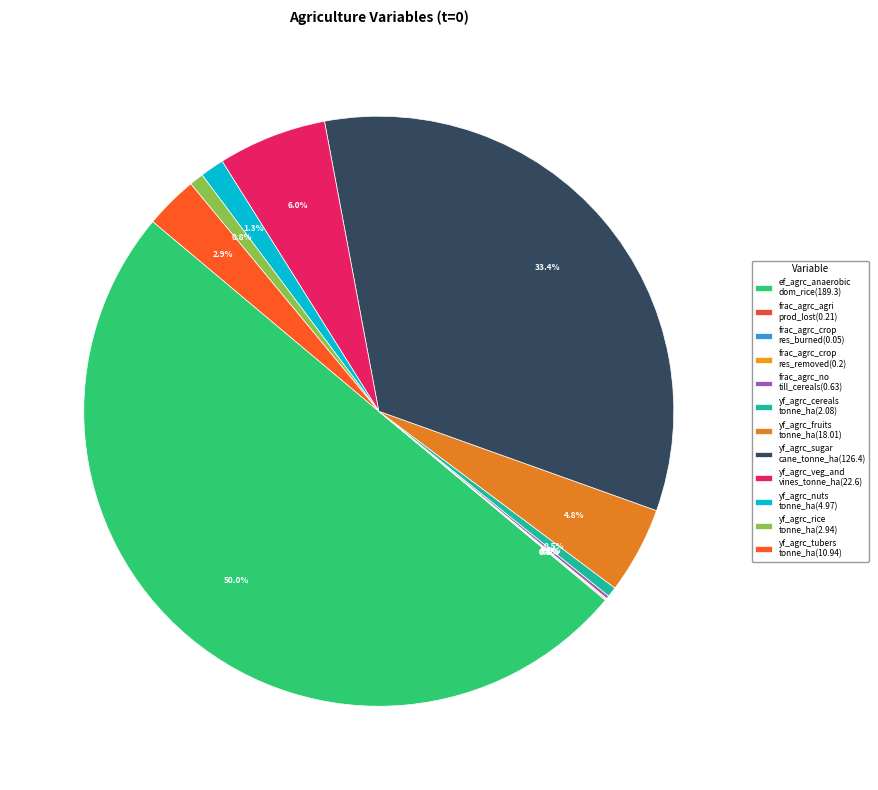

To the nearest percent, what is the difference between the largest and smallest slice percentages?

50%